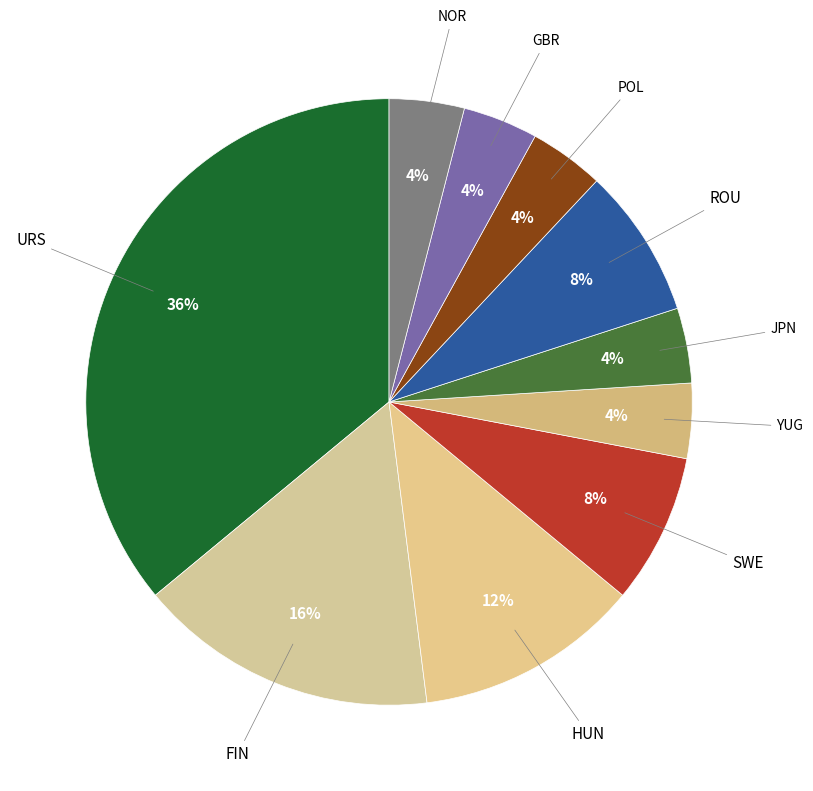

Is the sum of JPN and URS greater than half?

No